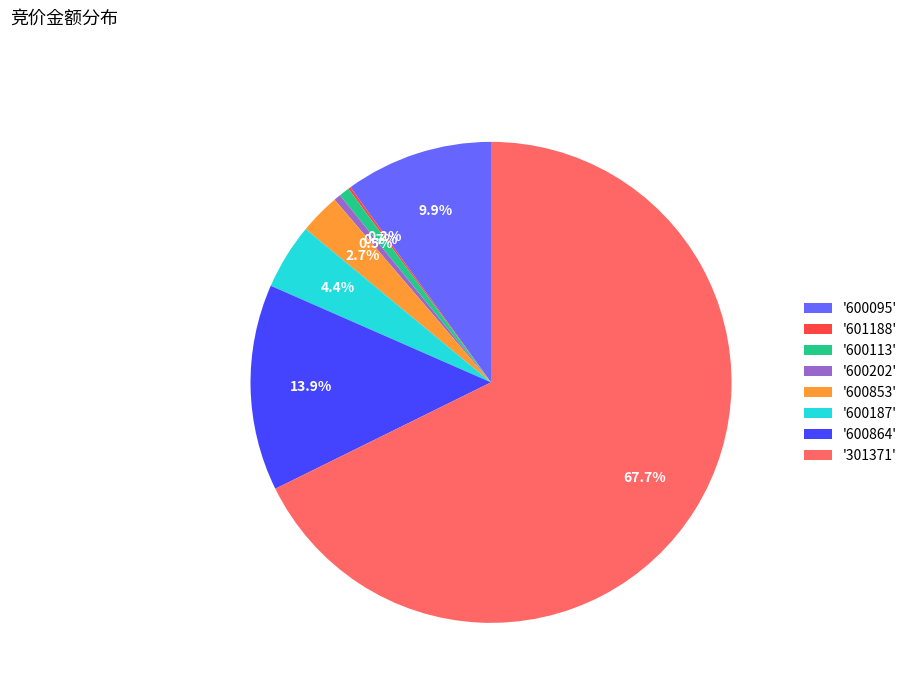

Is there any slice that represents more than half of the pie?

Yes